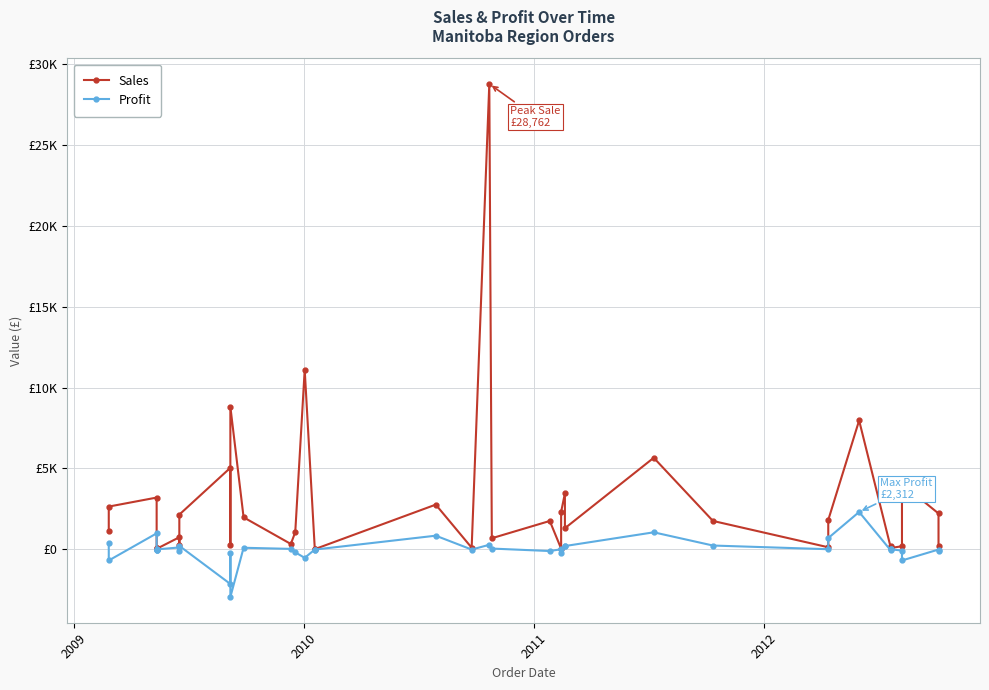

Which series has the largest total across all categories?

Sales